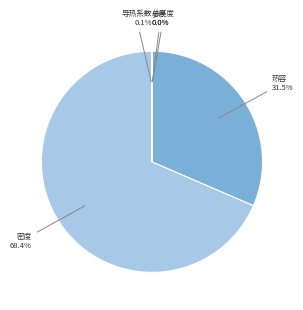

Is there any slice that represents more than half of the pie?

Yes